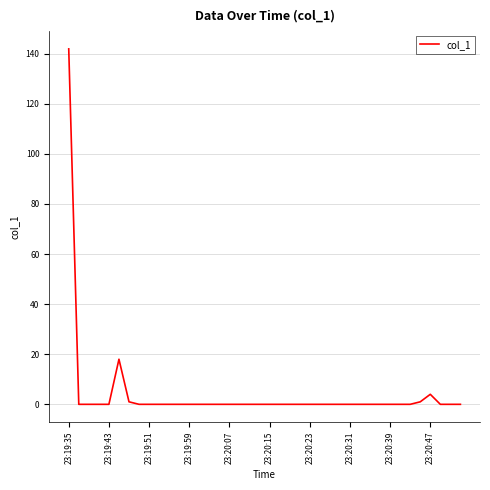

What is the sum of all values?

165.9